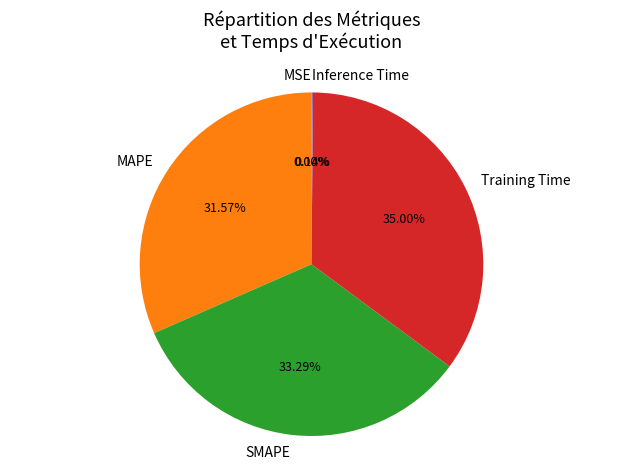

Is MAPE the majority of the pie?

No